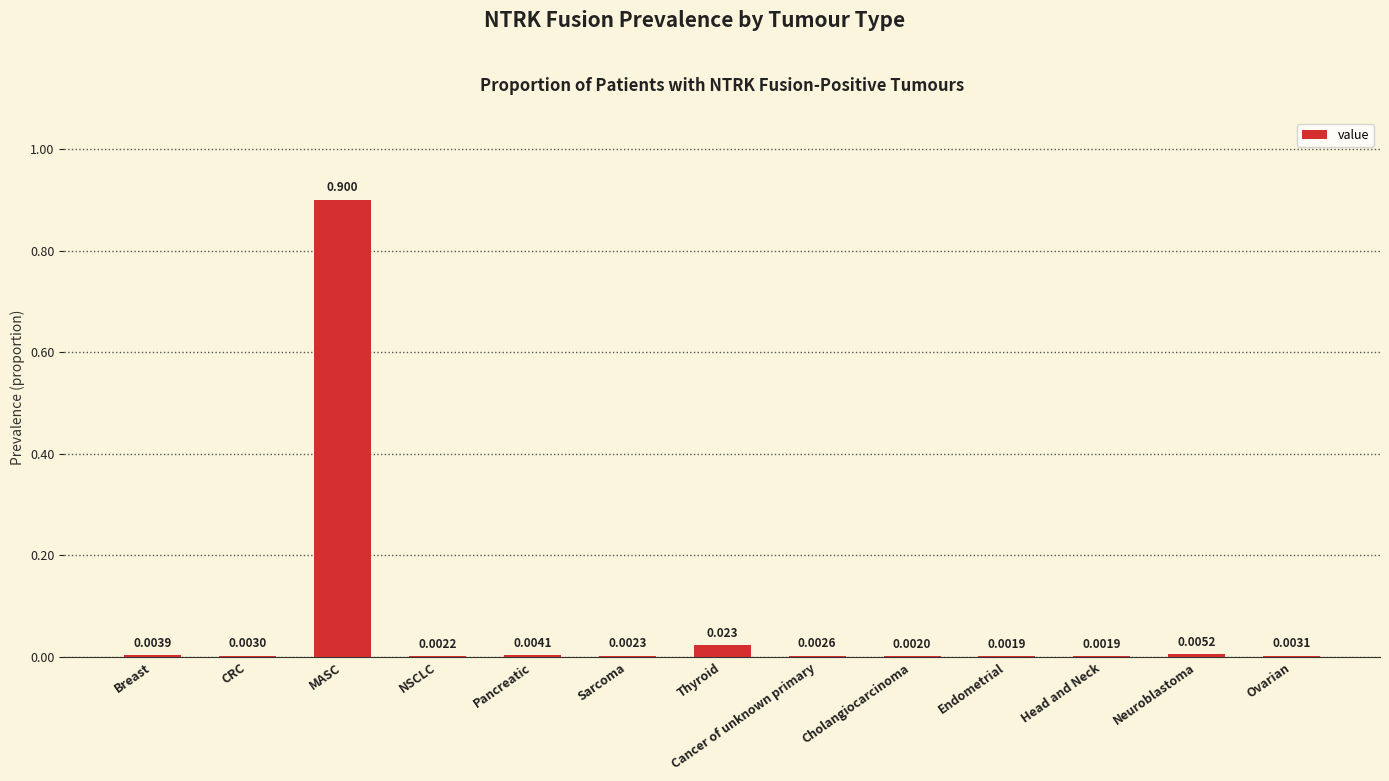

Between MASC and Pancreatic, which is larger?

MASC